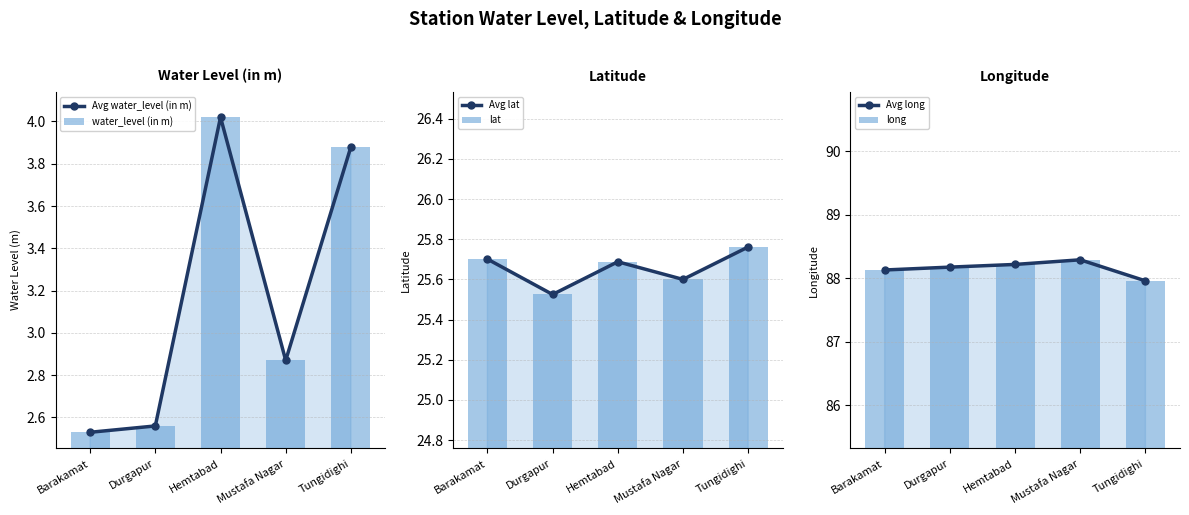

At which category is the sum across all series the highest?

Hemtabad